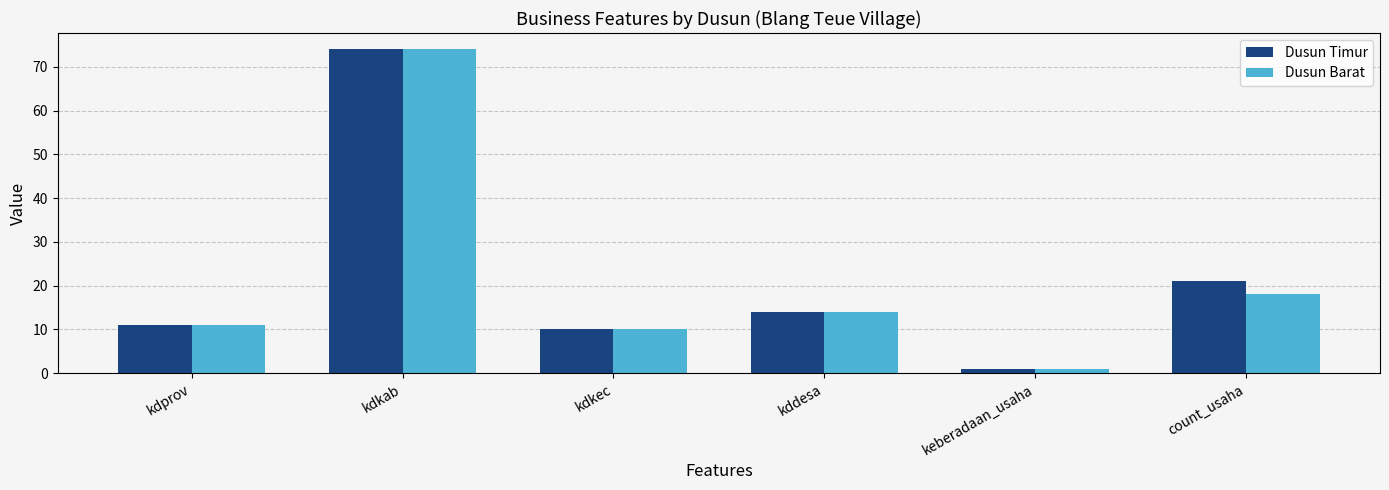

What is the highest value of the Dusun Timur series?

74